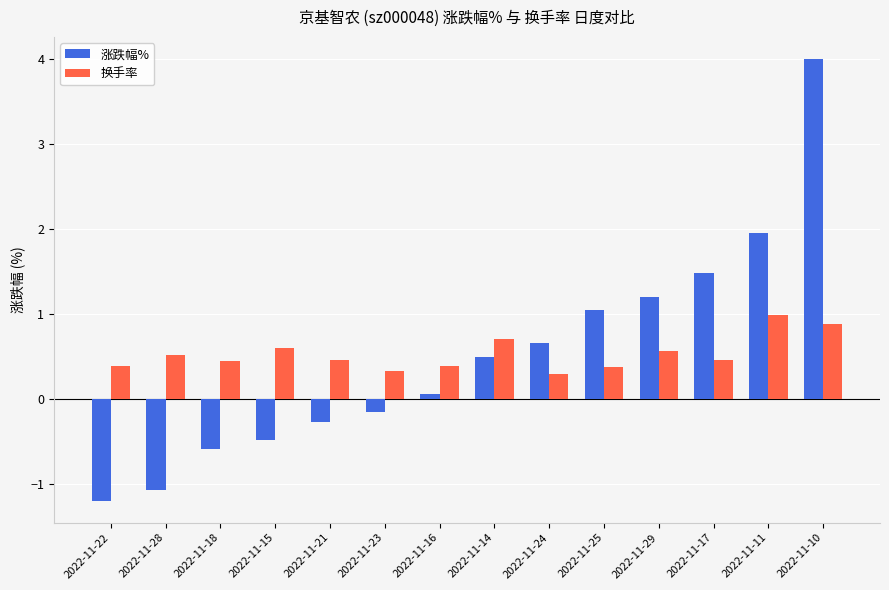

What is the label of the 6th bar from the left?

2022-11-23